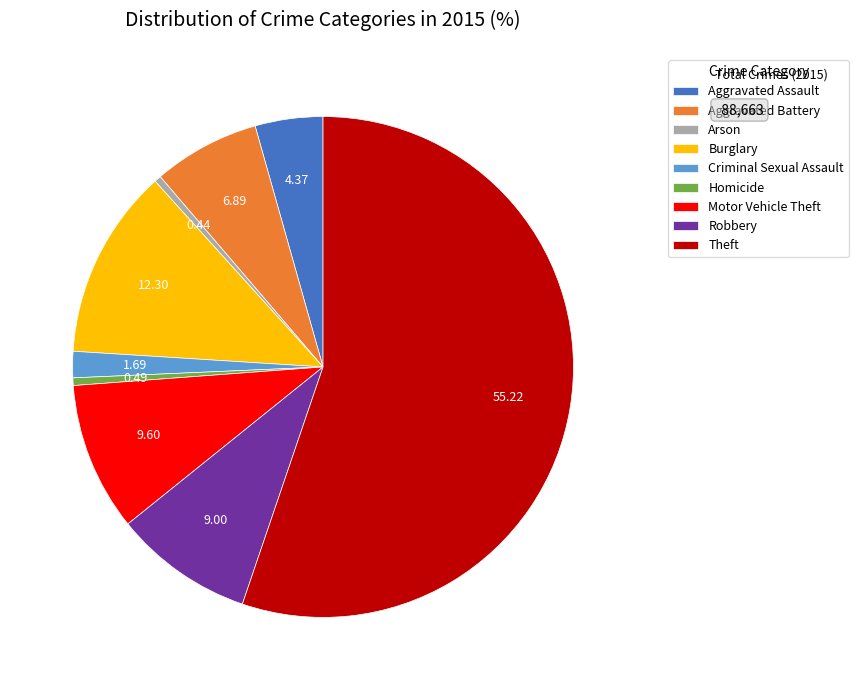

Between Burglary and Robbery, which is larger?

Burglary